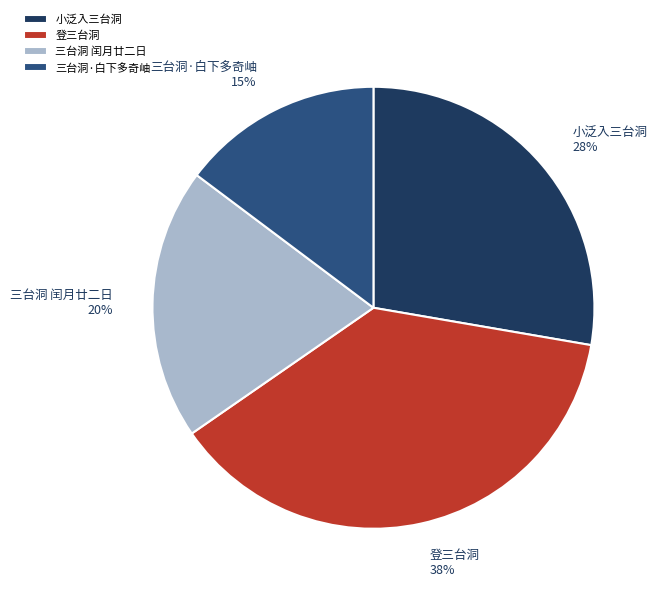

Which category has the smallest portion of the pie?

三台洞·白下多奇岫